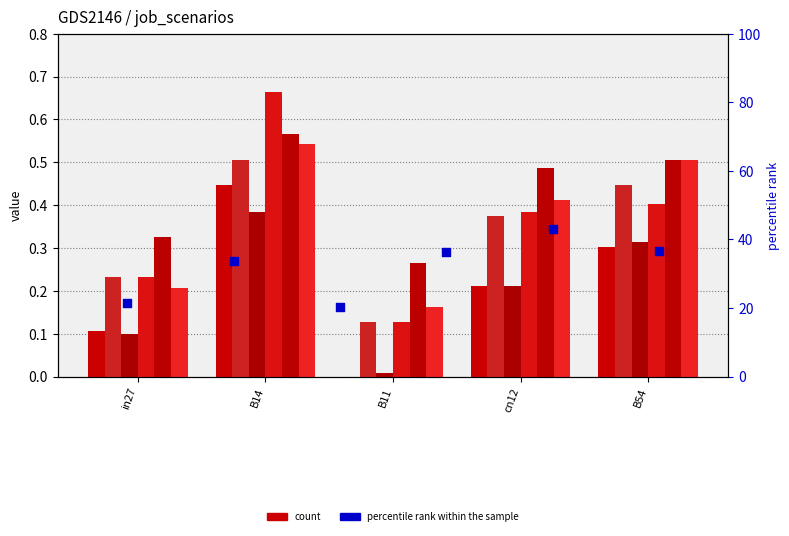

Is the value of job229_scenario0_456 at B11 greater than the value of job248_scenario1_488 at cn12?

No